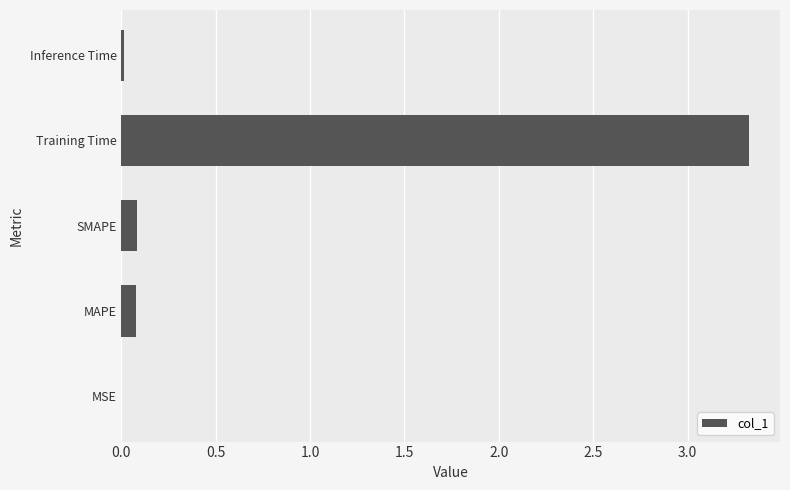

The chart shows a value of 0.0 at MSE. True or false?

True